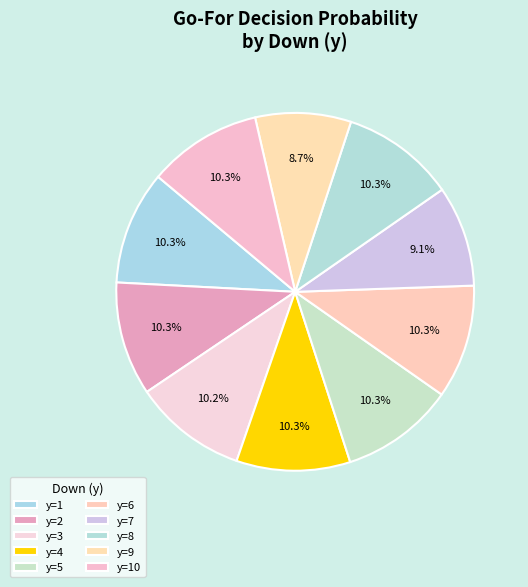

Is there any slice that represents more than half of the pie?

No